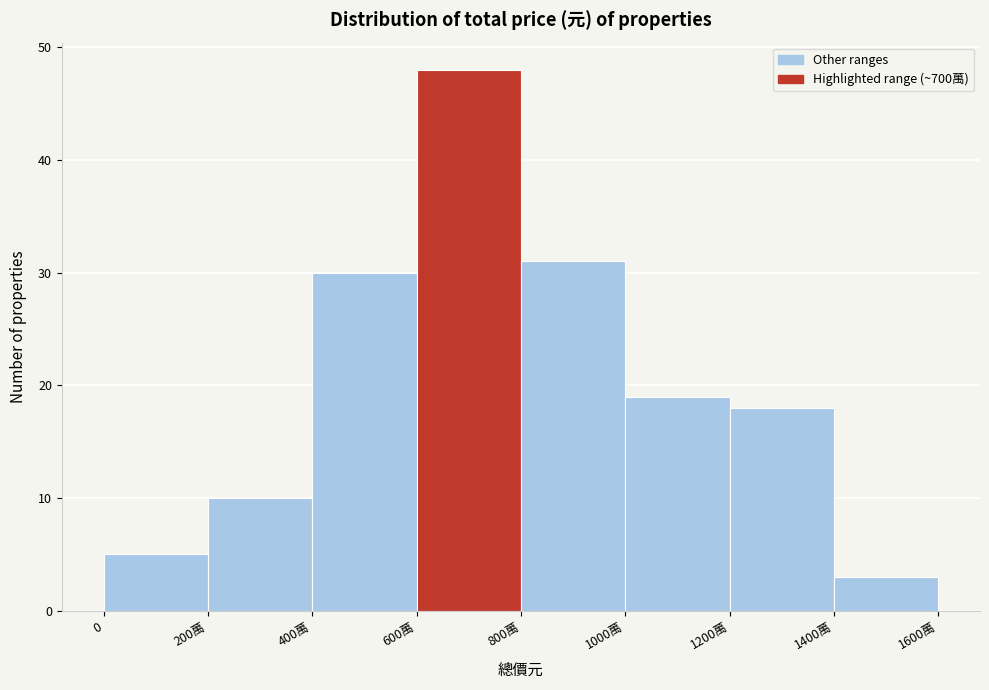

Reading left to right, extract all data points from this chart.

5	10	30	48	31	19	18	3